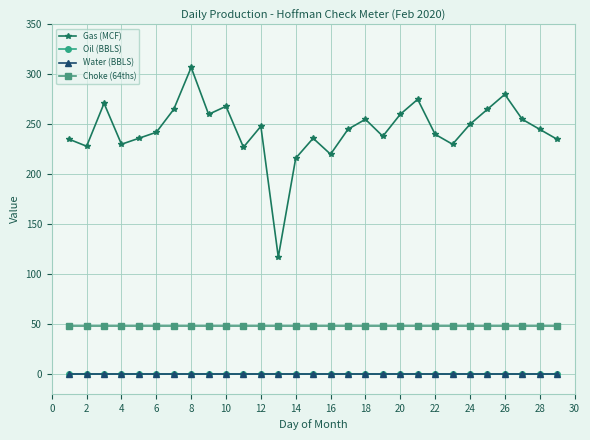

True or false: Water (BBLS) and Gas (MCF) cross at least once.

False